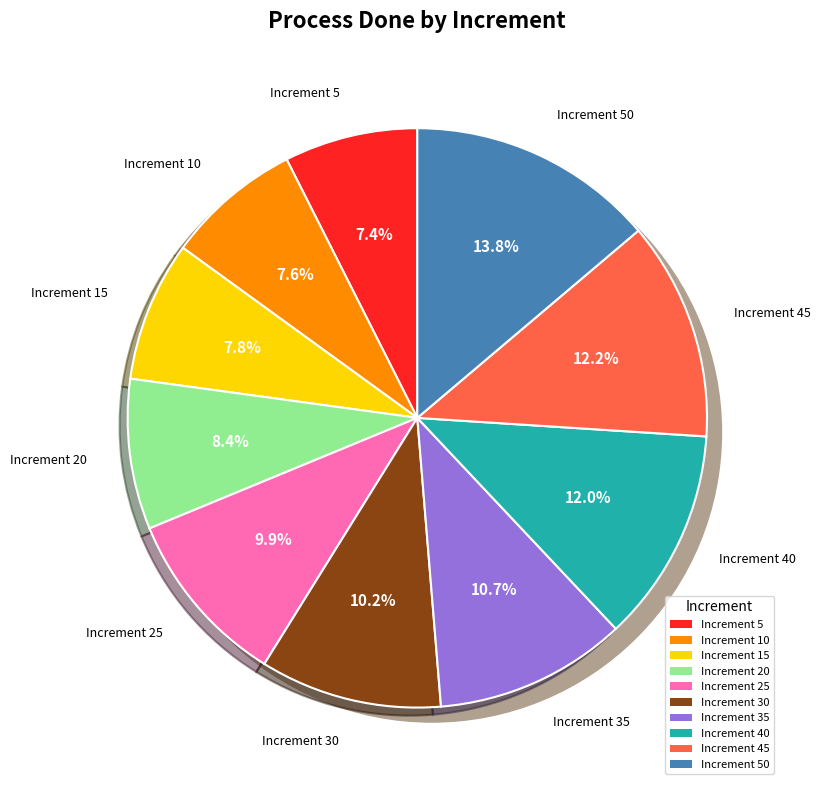

To the nearest percent, what is the average slice percentage?

10%